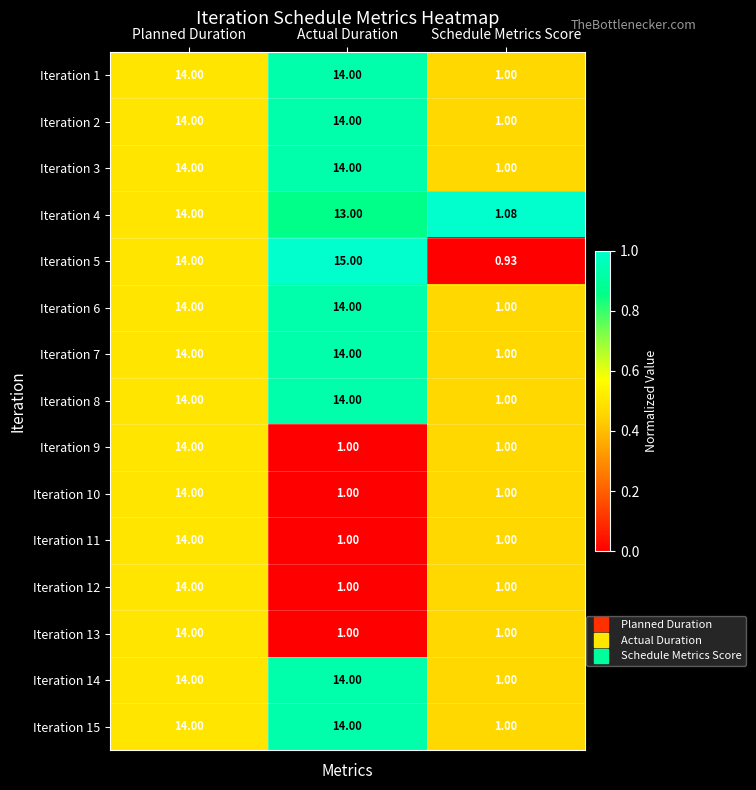

How many categories are shown in the chart?

3